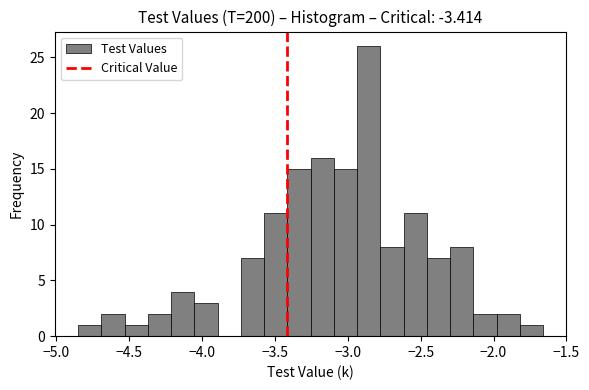

Around what value on the x-axis is the tallest bar? Give the approximate position of its centre, as read against the axis.

-2.85